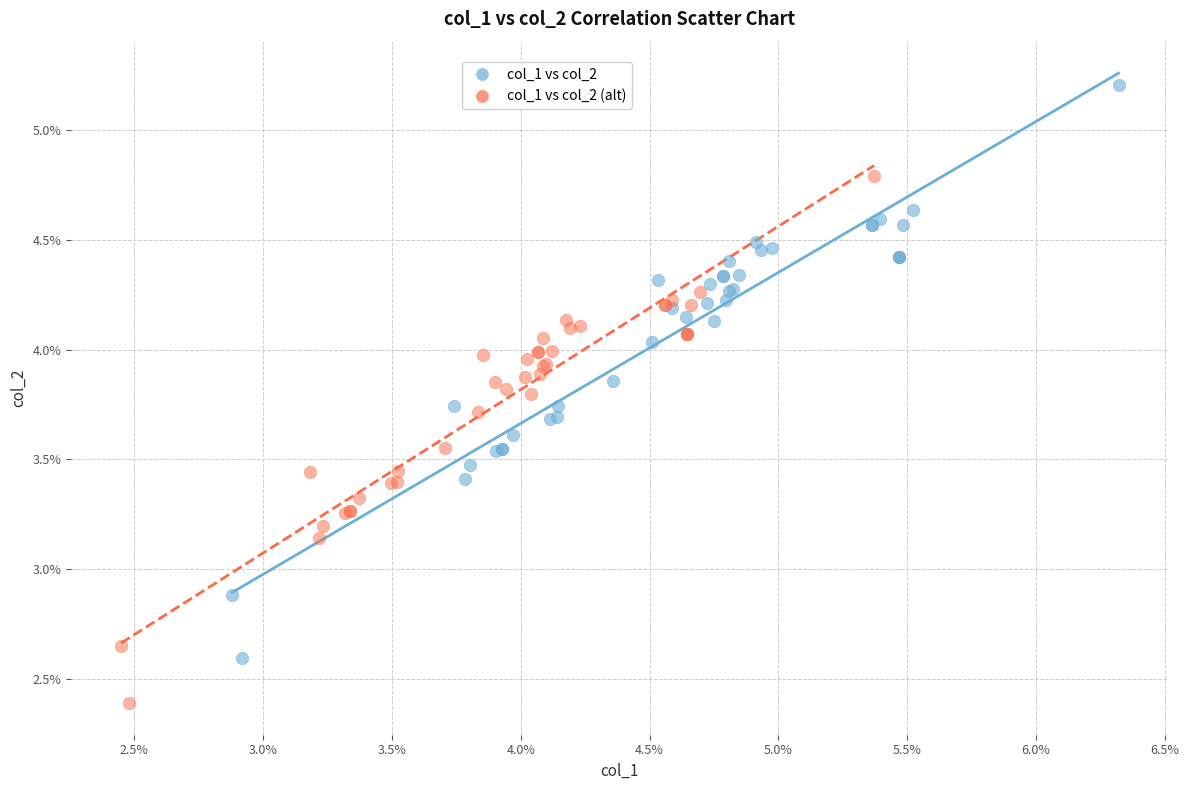

What are all the series names shown in the legend?

col_1 vs col_2, col_1 vs col_2 (alt)